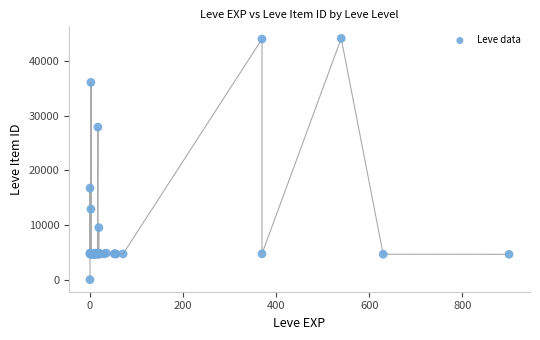

What Y value in the scatter plot is closest to 22050?

16734